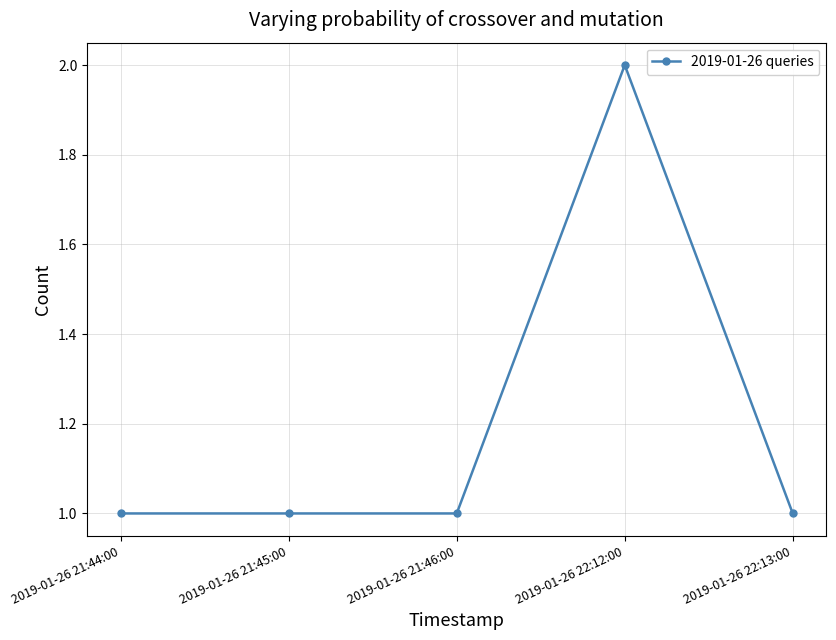

The value at 2019-01-26 21:46:00 is 1. True or false?

True